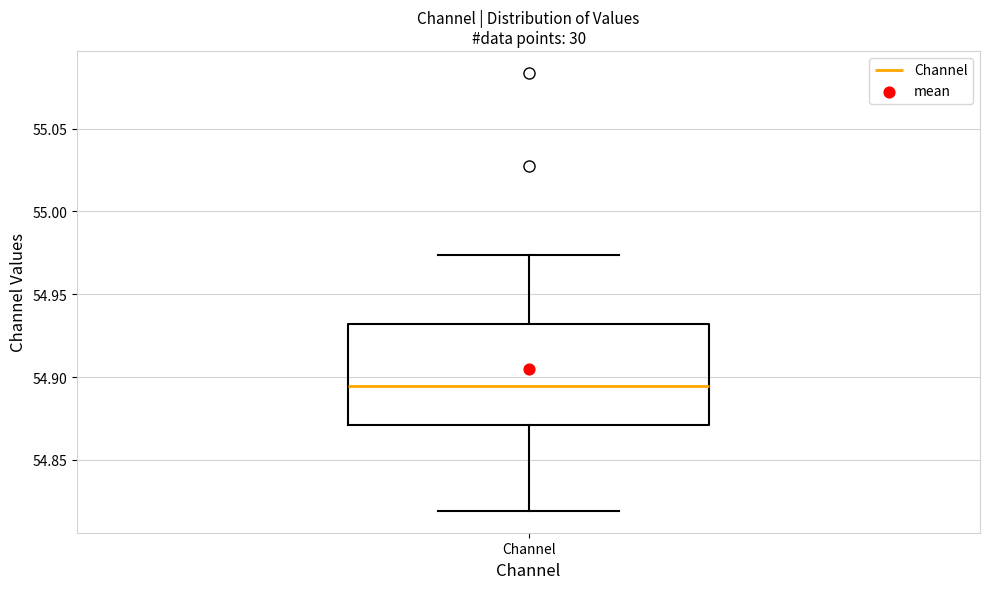

Where does the lower whisker of the box for Channel end on the y-axis? The values are not printed on the chart, so give them approximately, as read against the axis.

54.820